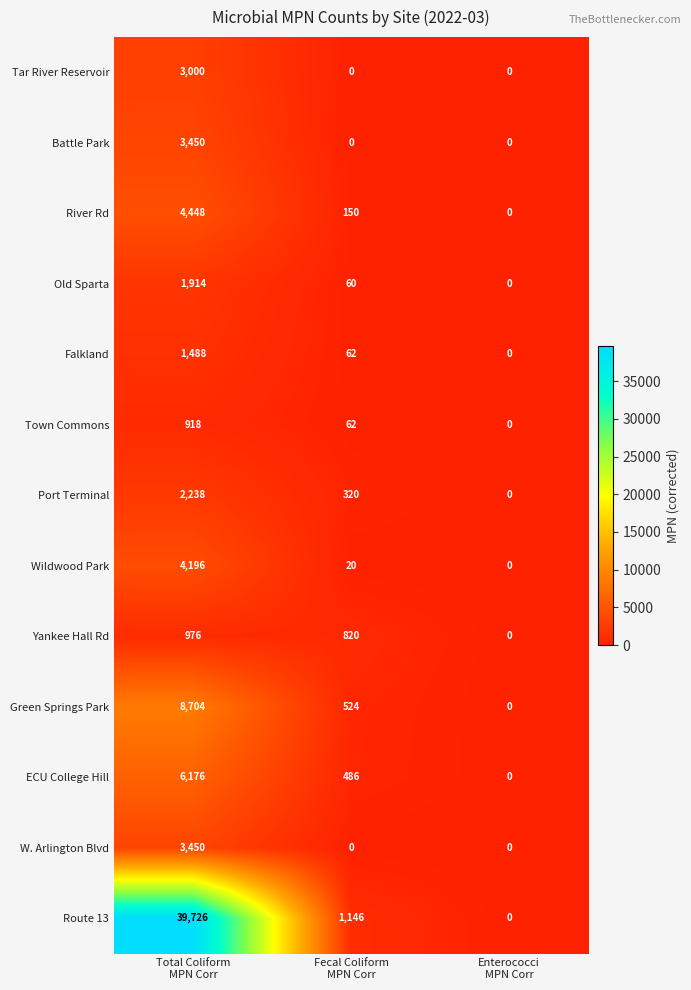

Which series has the largest range (max minus min)?

Route 13